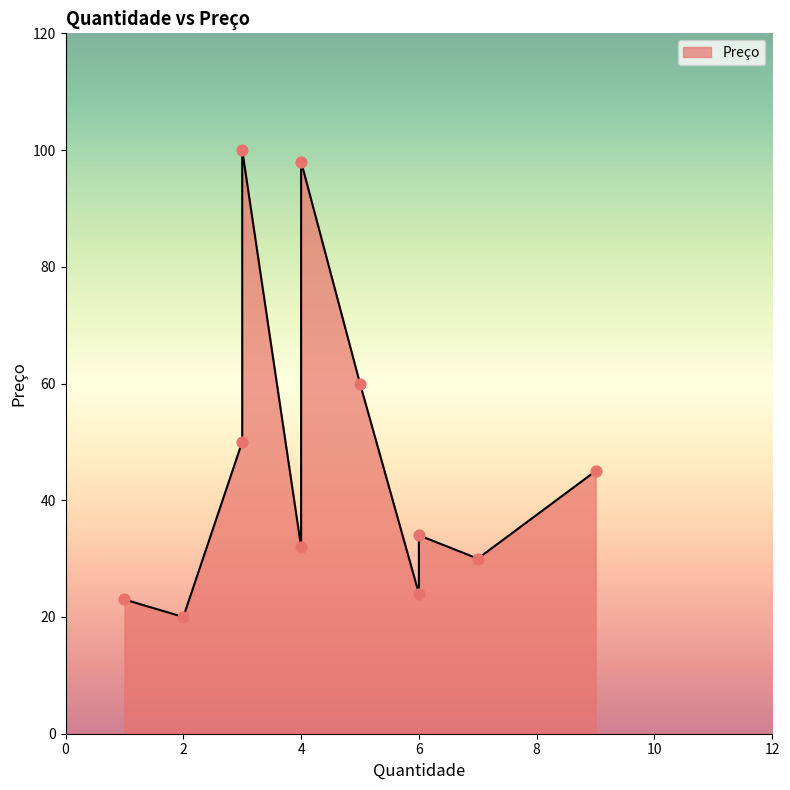

What is the change in value from 5 to 9?

-15